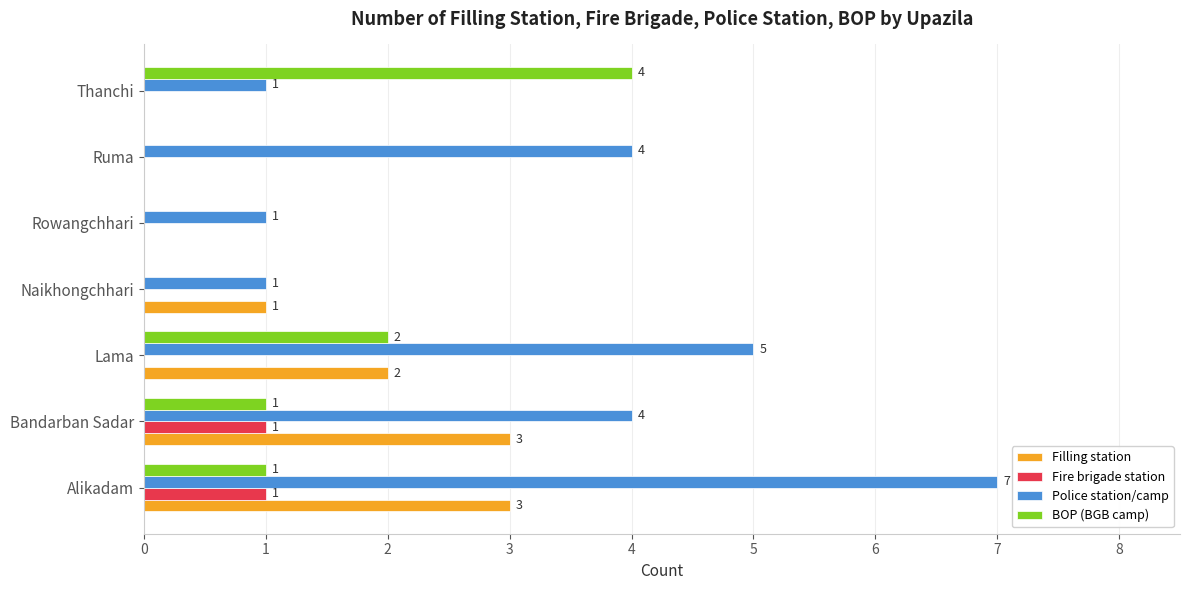

Is the value of Police station/camp at Naikhongchhari greater than the value of Fire brigade station at Ruma?

Yes